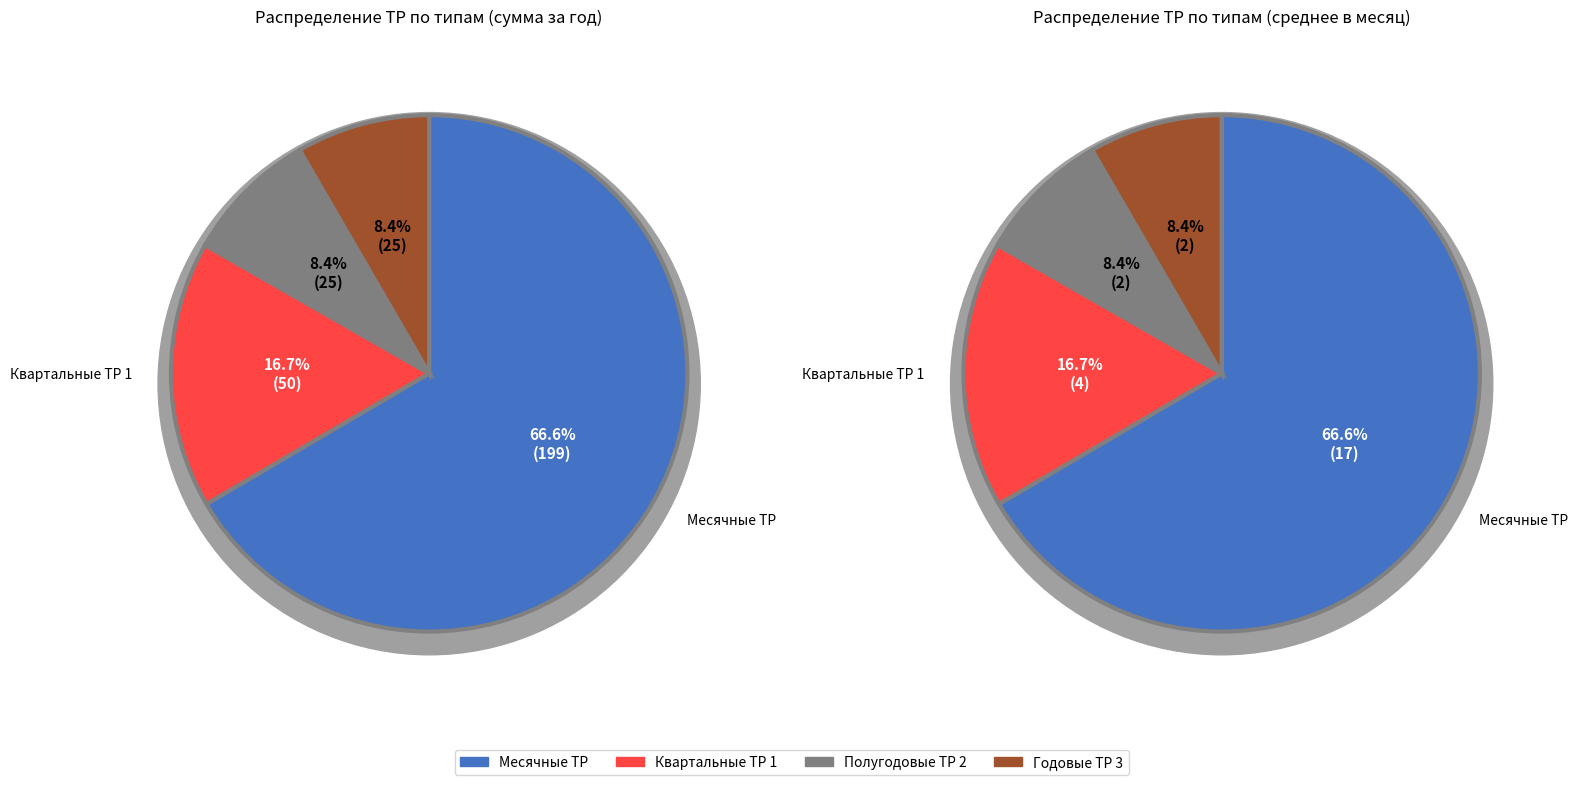

What portion of the pie excludes Полугодовые ТР 2?

91.5%